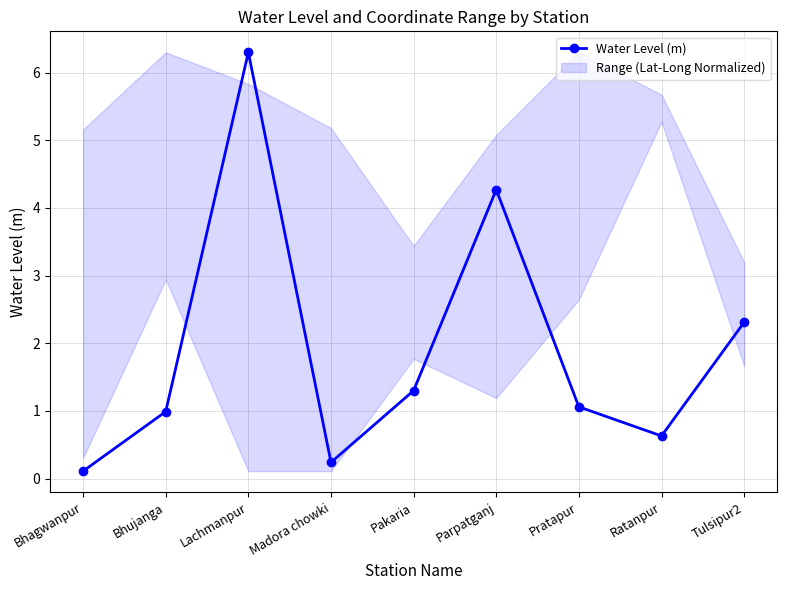

What is the change in value from Parpatganj to Pratapur?

-3.2